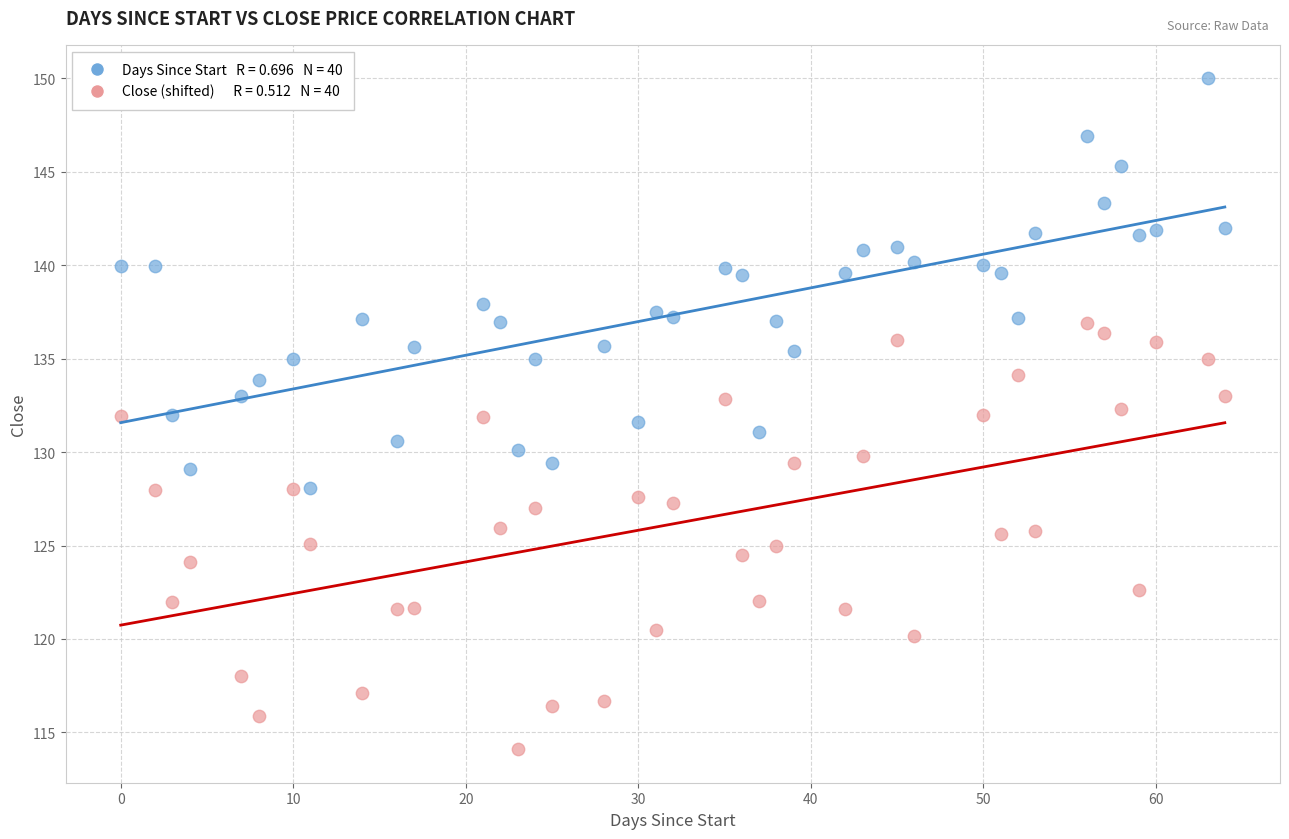

Across all data points, what is the range of X values (max minus min)?

64.0